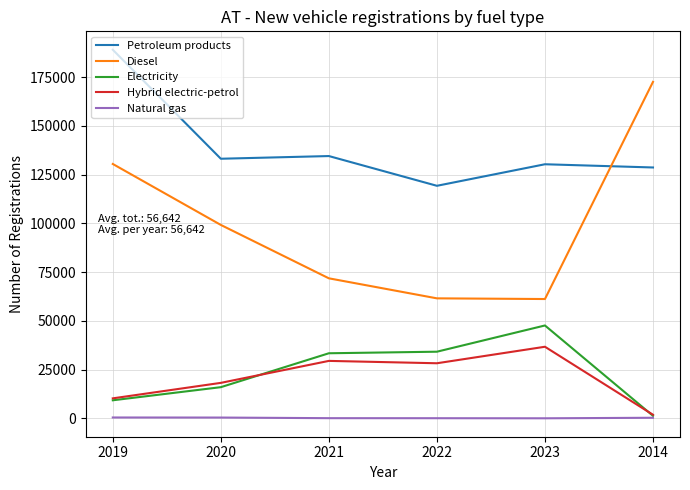

At which category does the chart reach its peak across all series?

2019